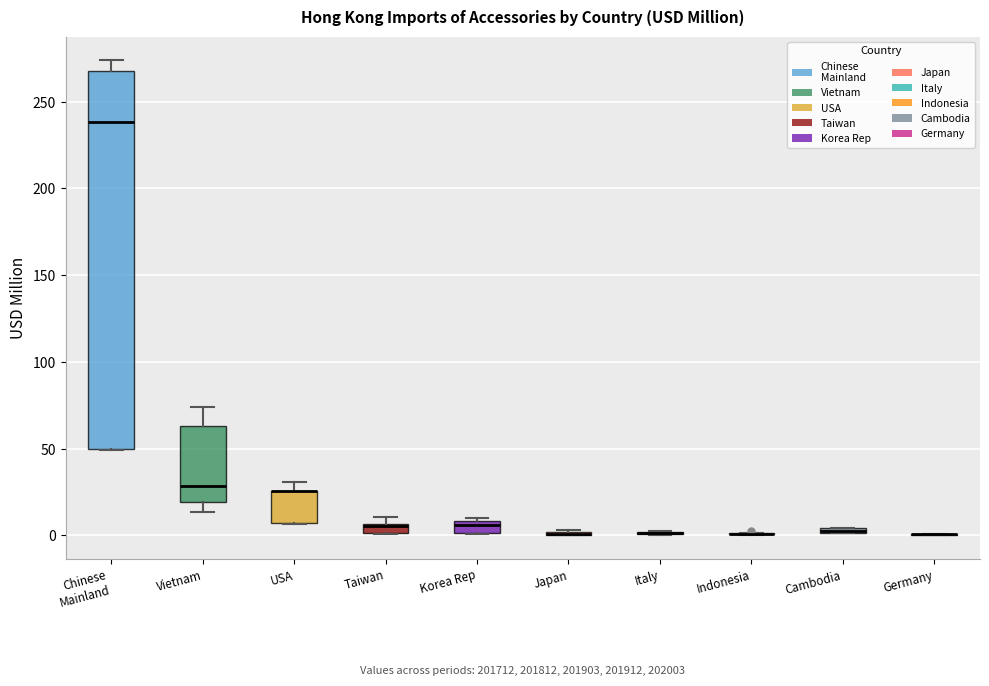

Which box is the tallest, from its lower edge to its upper edge?

Chinese Mainland